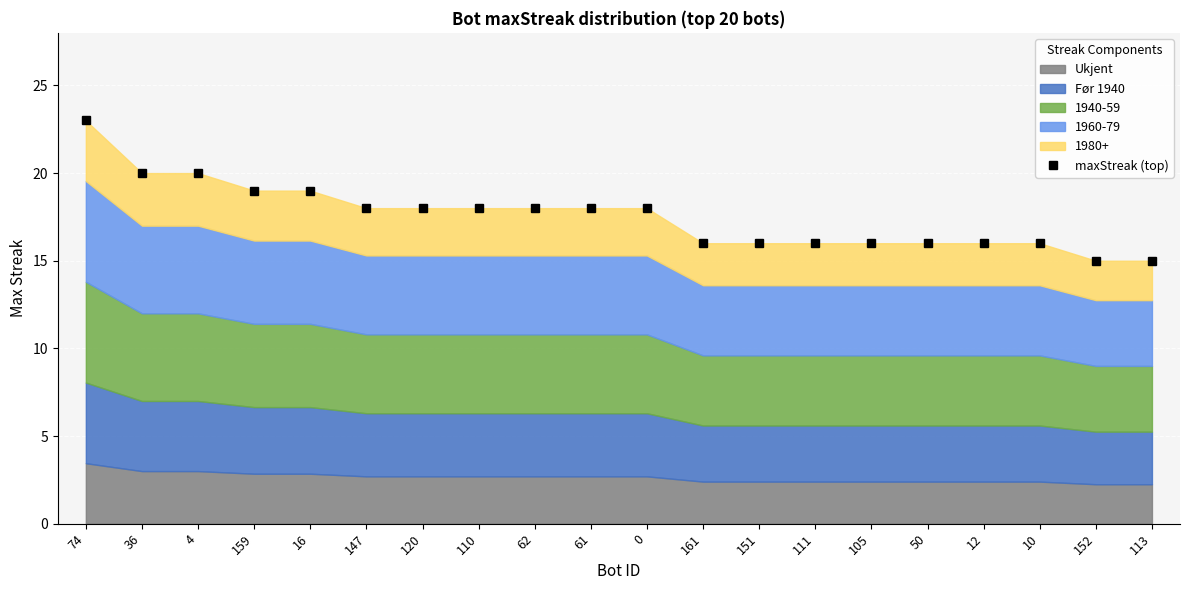

Rank the categories by value from lowest to highest.

152, 113, 161, 151, 111, 105, 50, 12, 10, 147, 120, 110, 62, 61, 0, 159, 16, 36, 4, 74